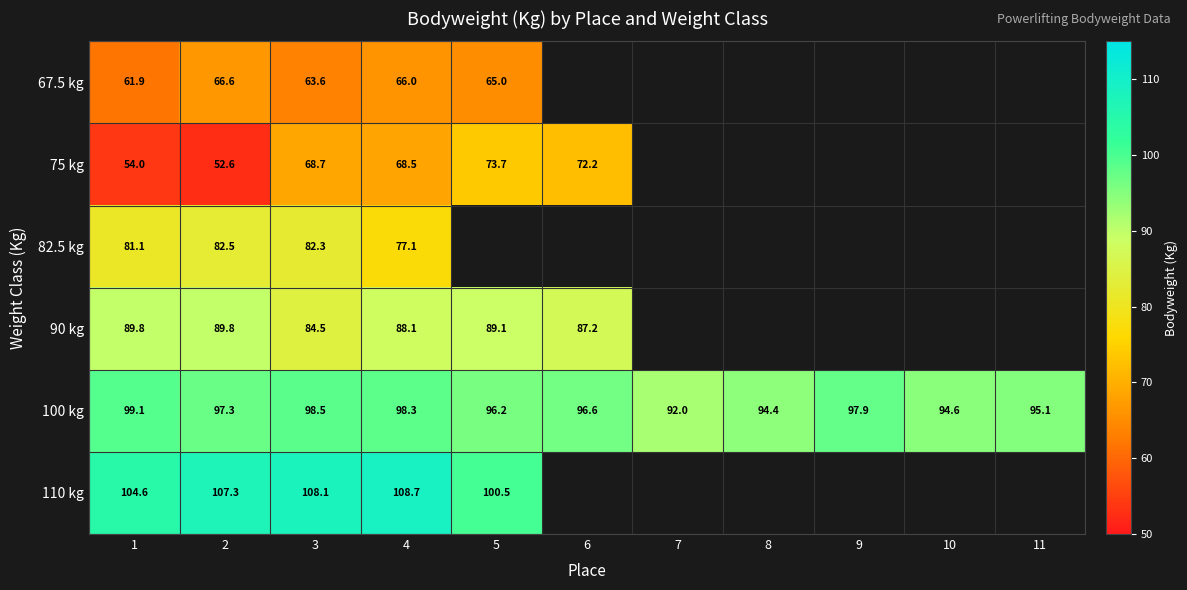

What is the sum of the 100 kg values at 6 and 8?

191.0